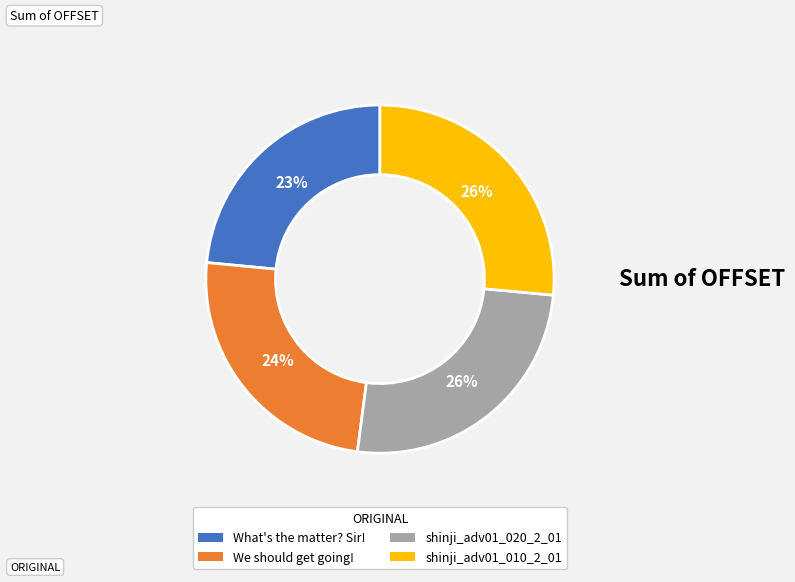

Do We should get going! and shinji_adv01_020_2_01 together represent more than half of the pie?

Yes